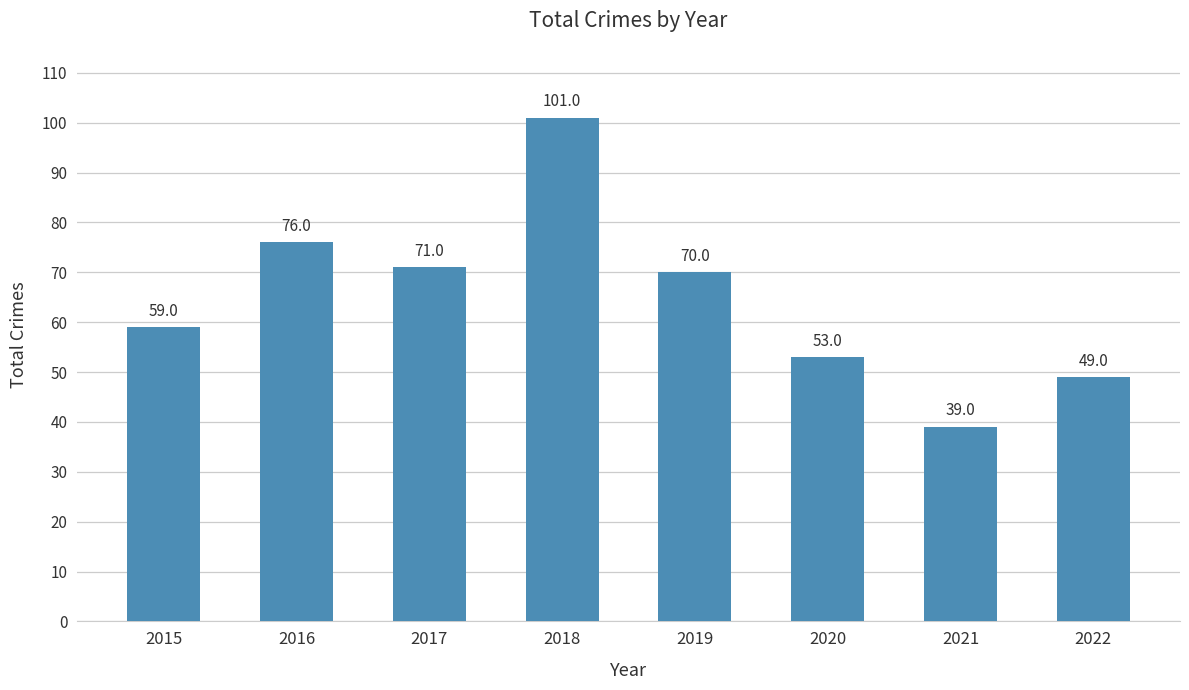

Are the bars horizontal?

No